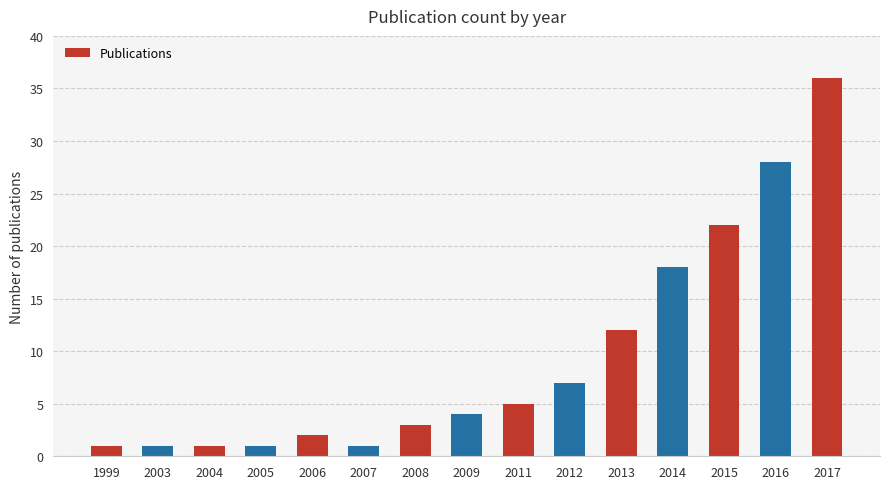

Reading left to right, extract all data points from this chart.

1999=1	2003=1	2004=1	2005=1	2006=2	2007=1	2008=3	2009=4	2011=5	2012=7	2013=12	2014=18	2015=22	2016=28	2017=36